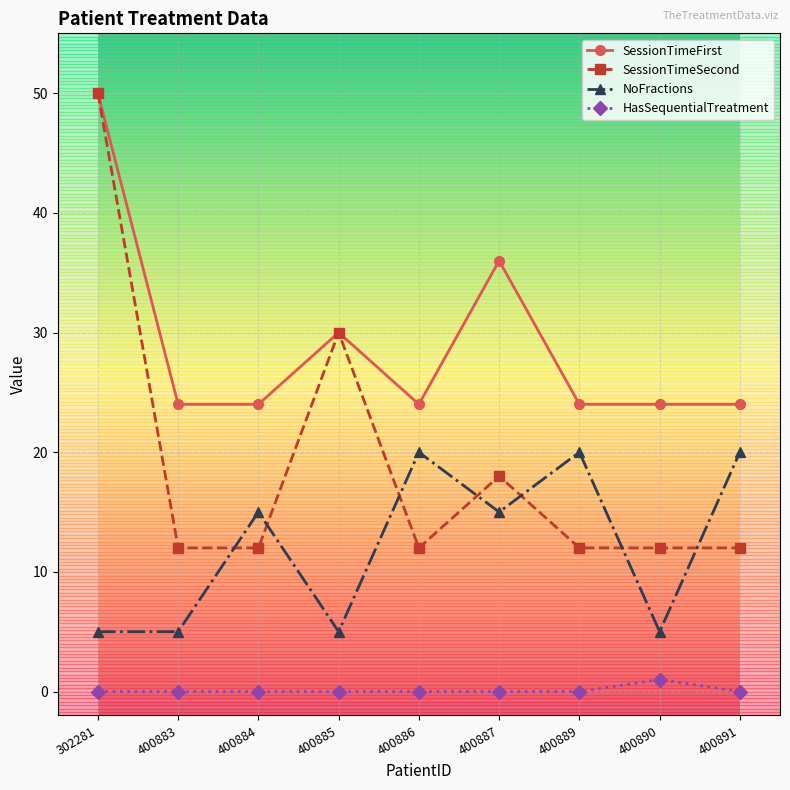

True or false: HasSequentialTreatment and SessionTimeFirst cross at least once.

False